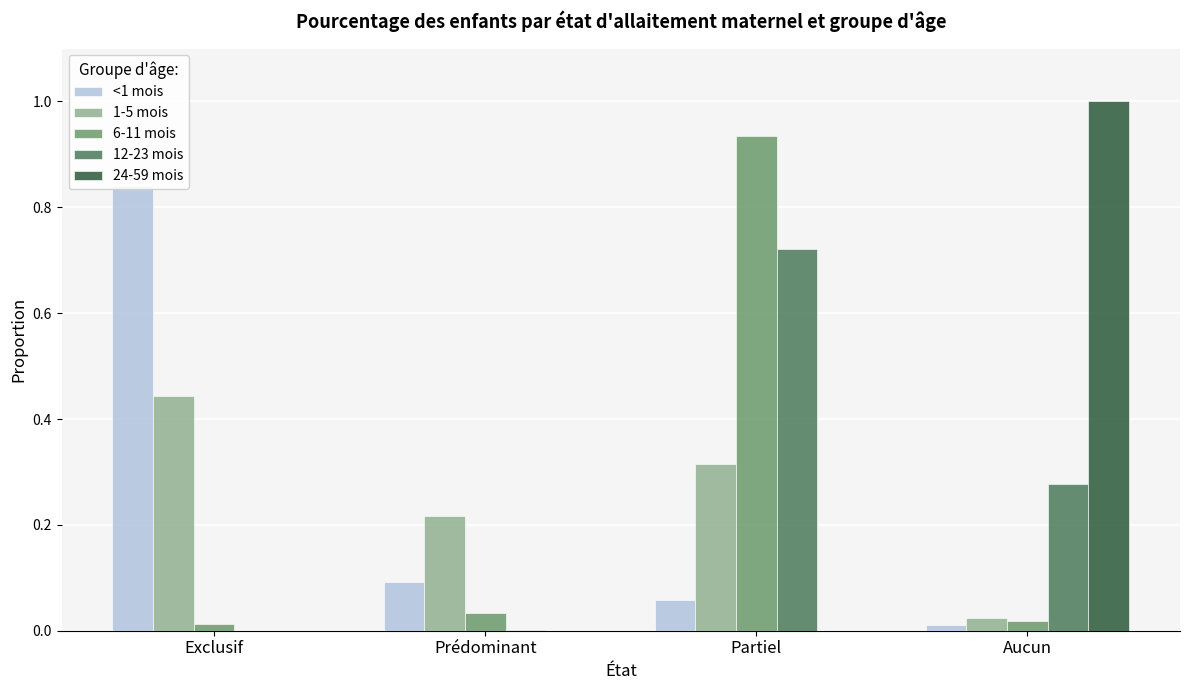

Which label corresponds to the largest value in the chart?

Aucun